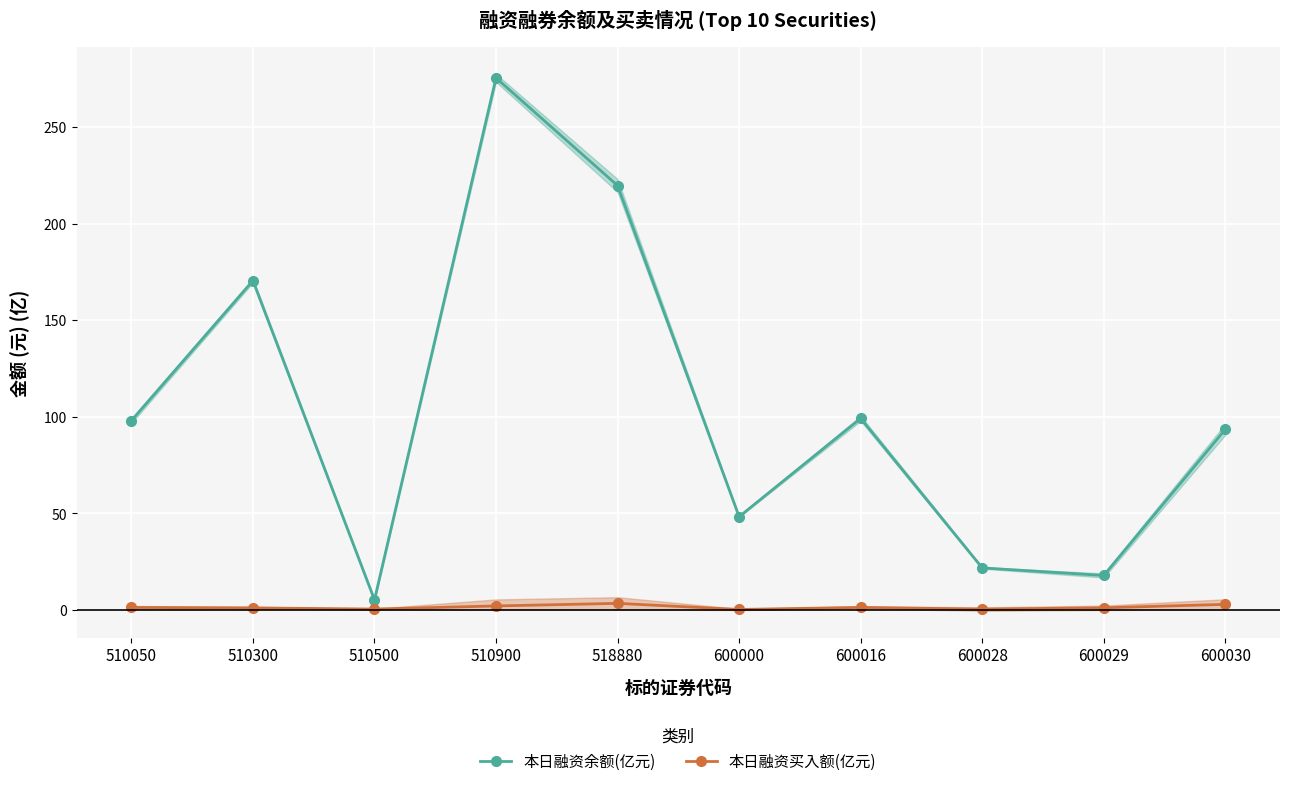

What is the sum of all 本日融资余额(亿元) values?

1049.4